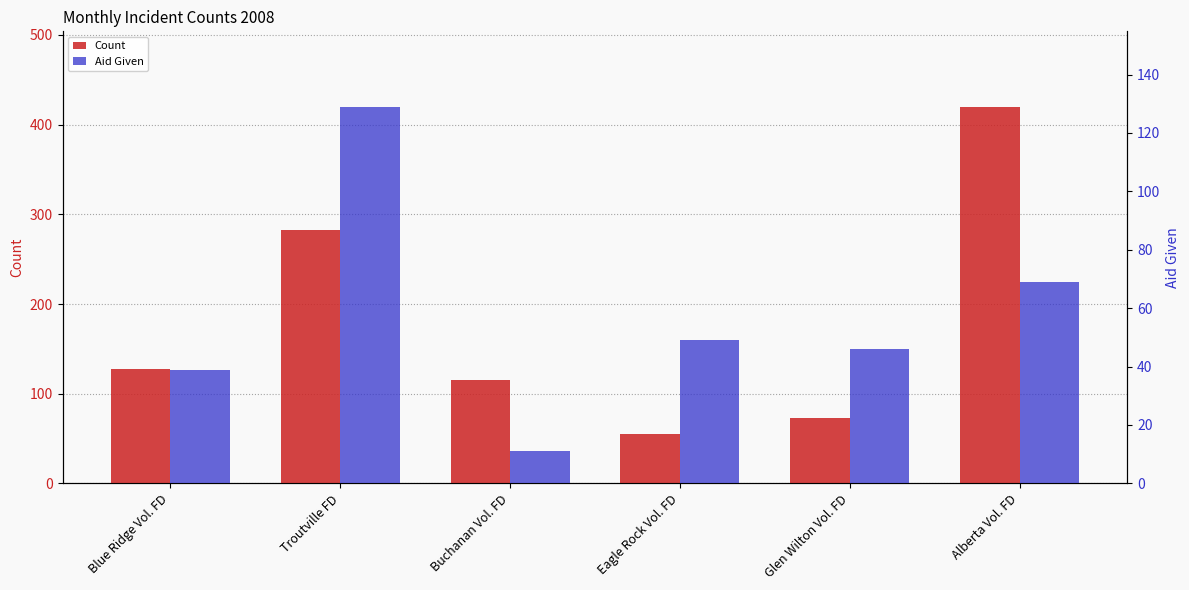

Where does the Count series first go above 128?

Troutville FD